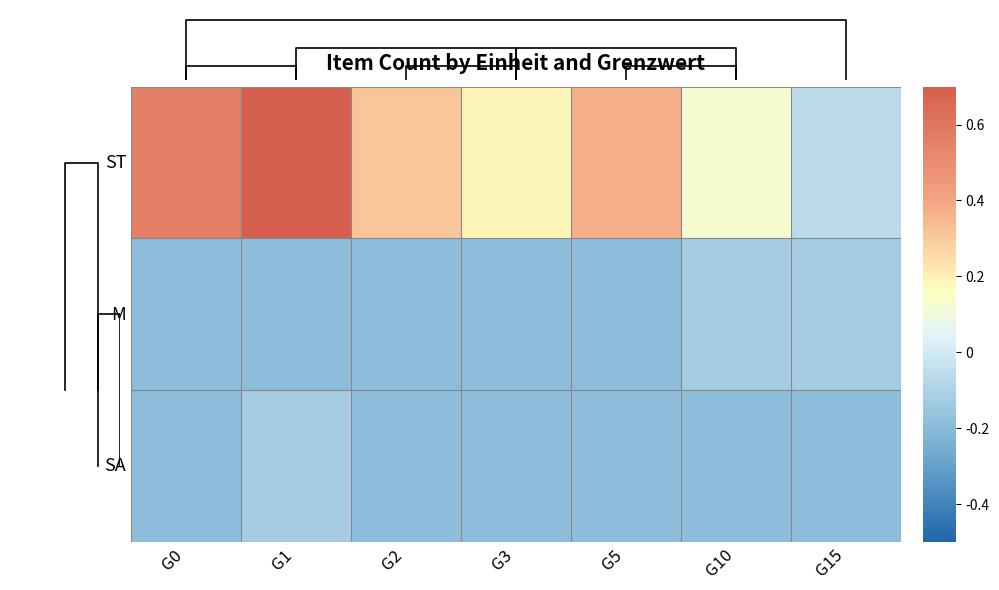

Which series has the largest range (max minus min)?

ST